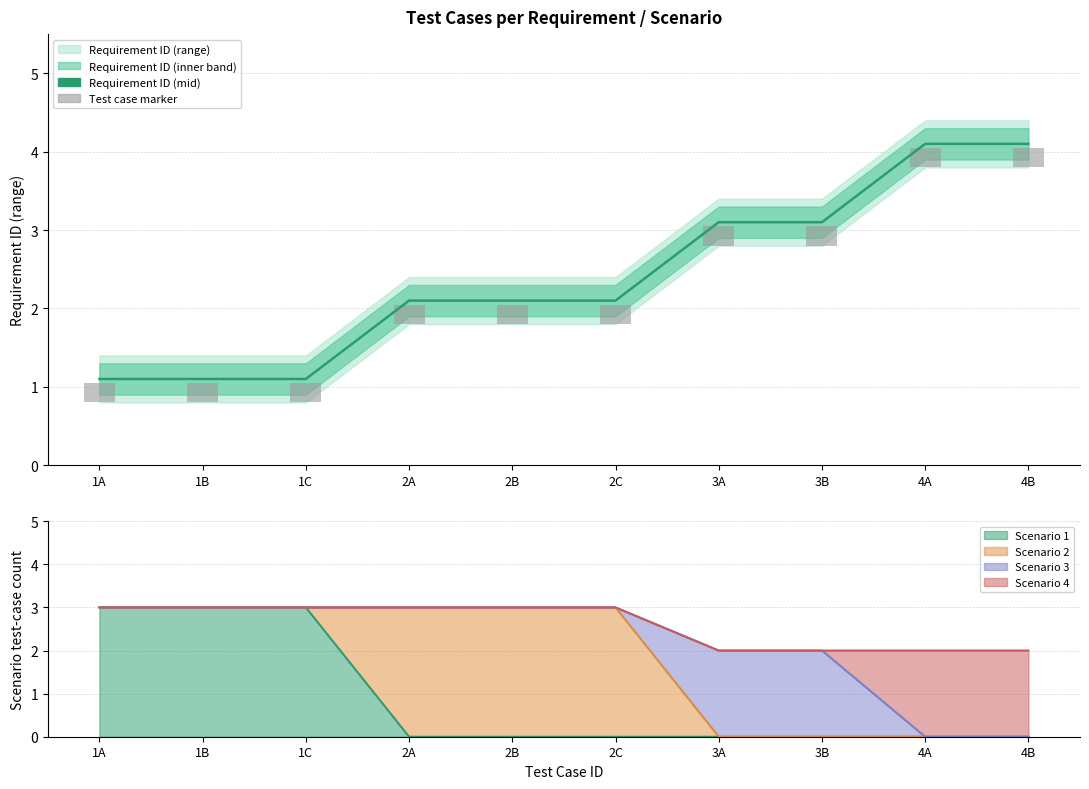

What is the label of the 10th bar from the left?

4B